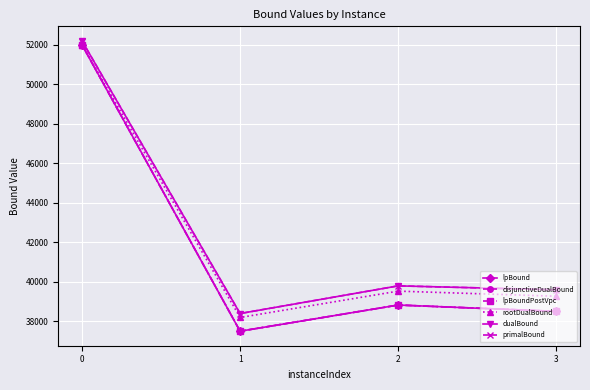

What is the difference between the disjunctiveDualBound values at 1 and 3?

1004.5